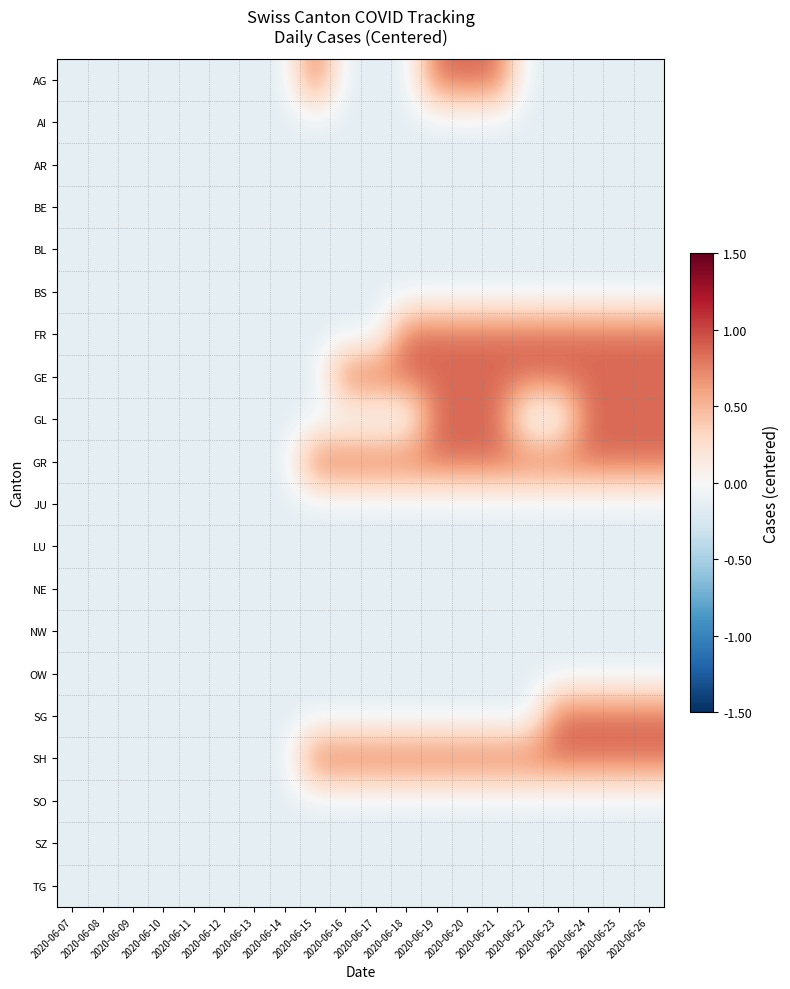

What is the total value across all series at 2020-06-19?

3.1